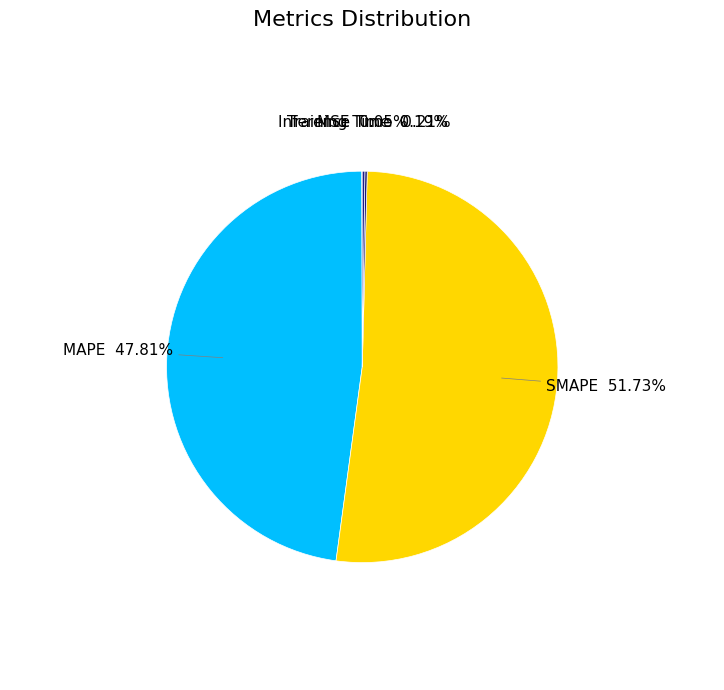

How many slices are in this pie chart?

5